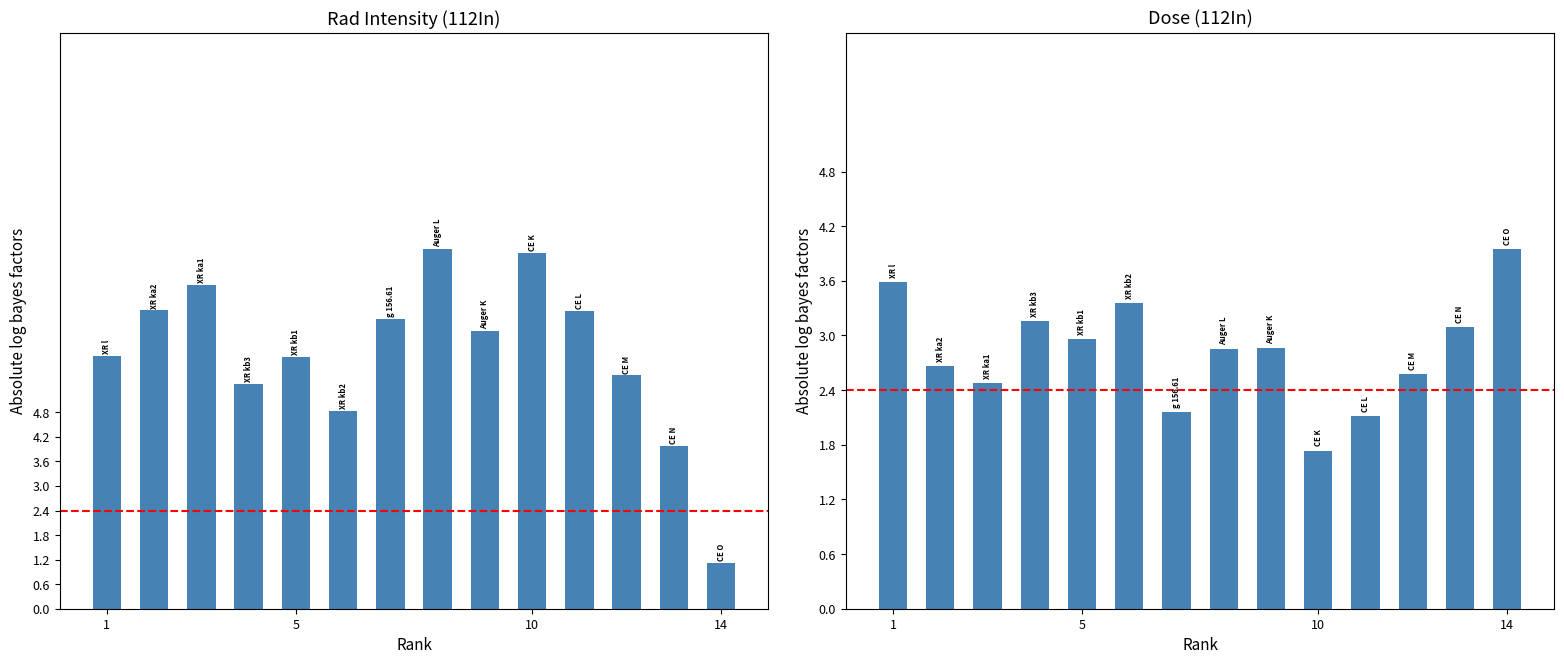

How many values in the Rad Intensity (112In) series exceed 6?

9